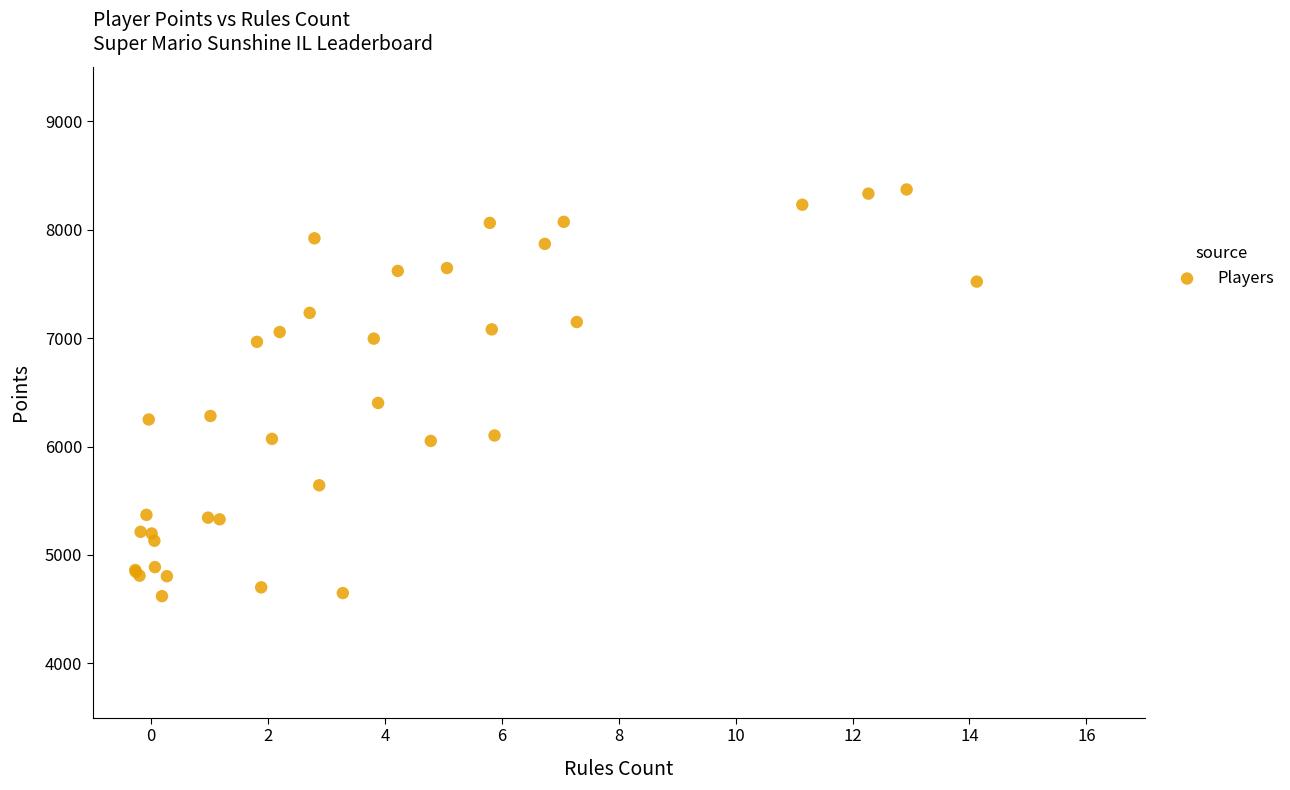

What Y value in the scatter plot is closest to 6495?

6401.5